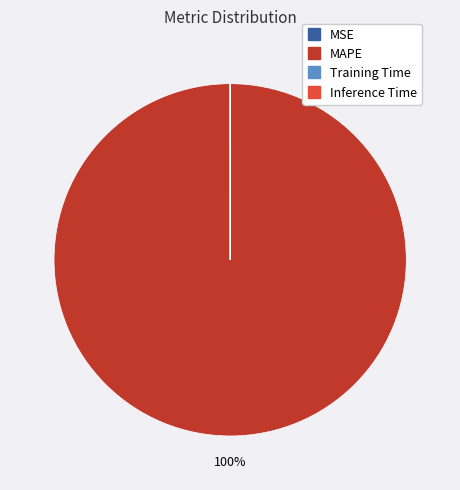

Is it true that MAPE is 100% of the pie?

True